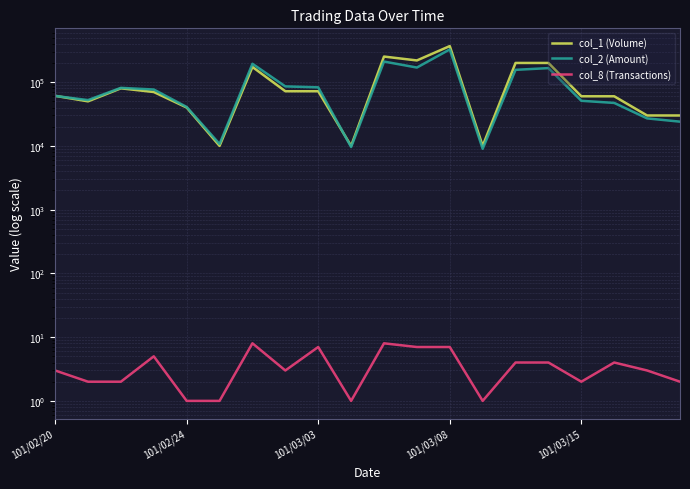

What is the sum of all col_2 (Amount) values?

1880970